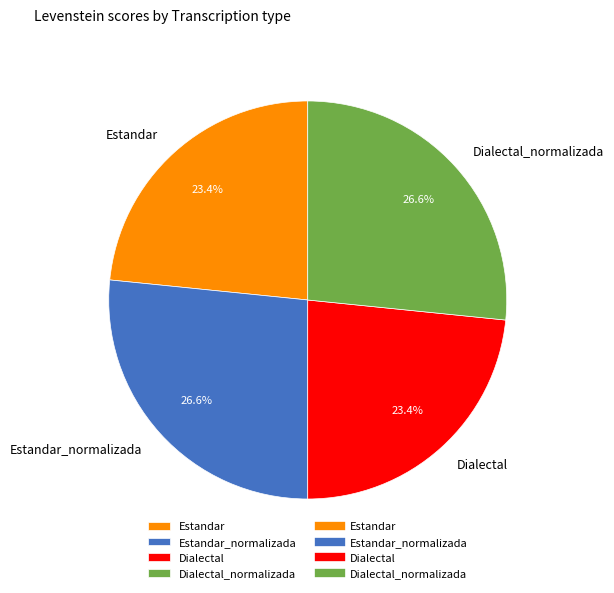

To the nearest percent, what is the combined percentage of Dialectal and Estandar_normalizada?

50%